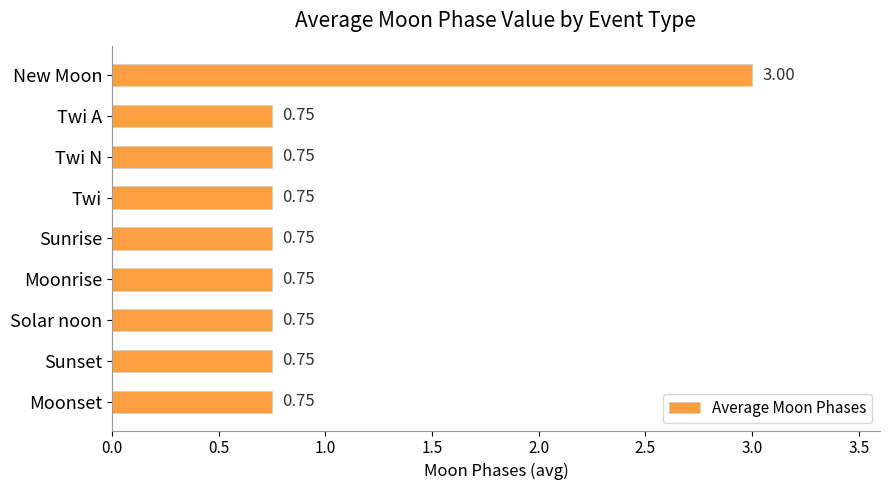

Count the number of categories in the chart.

9